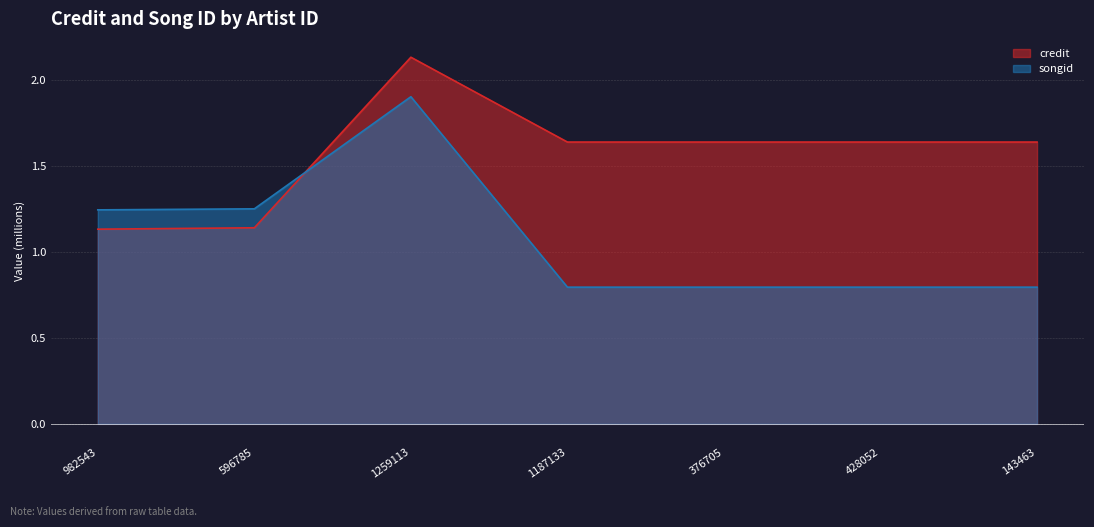

Which category has the lowest value in the songid series?

1187133